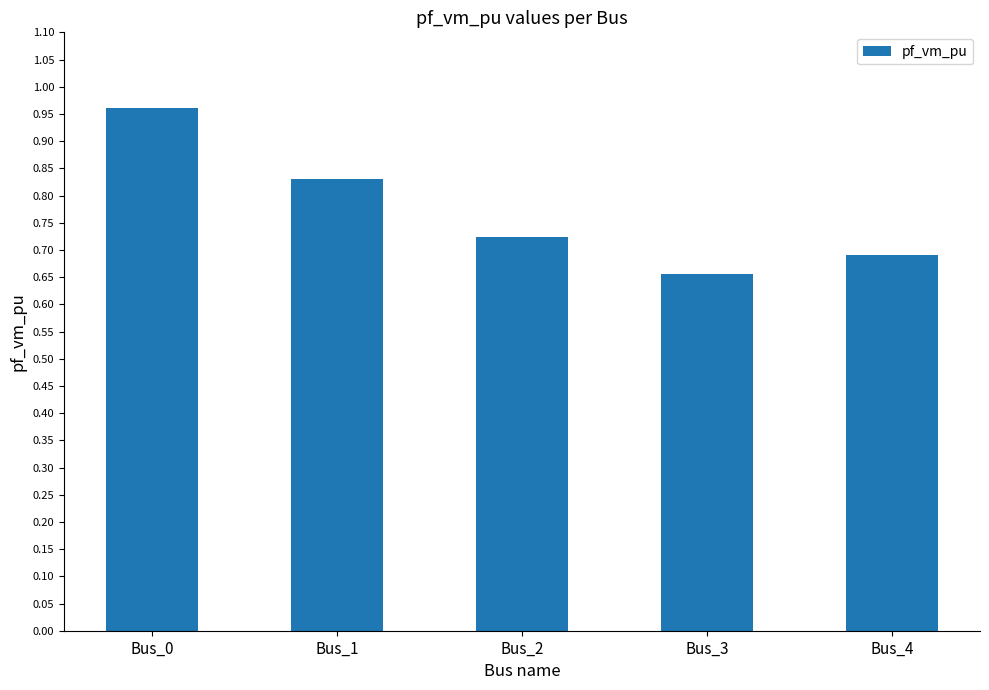

Count the number of categories in the chart.

5